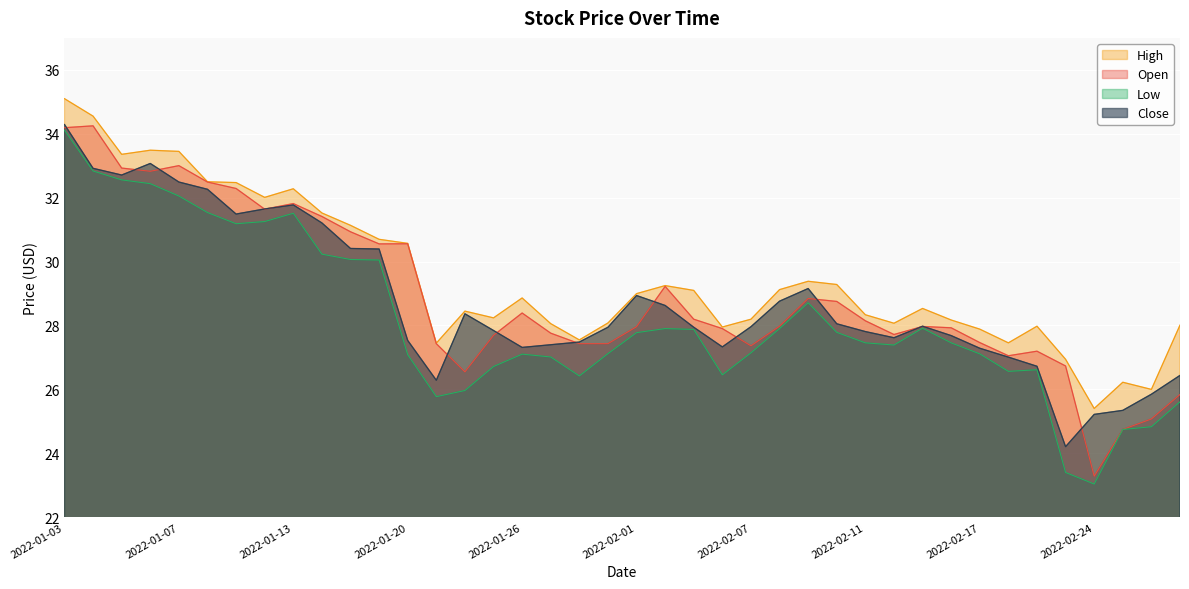

True or false: Close has more than 2 interior local peaks.

True